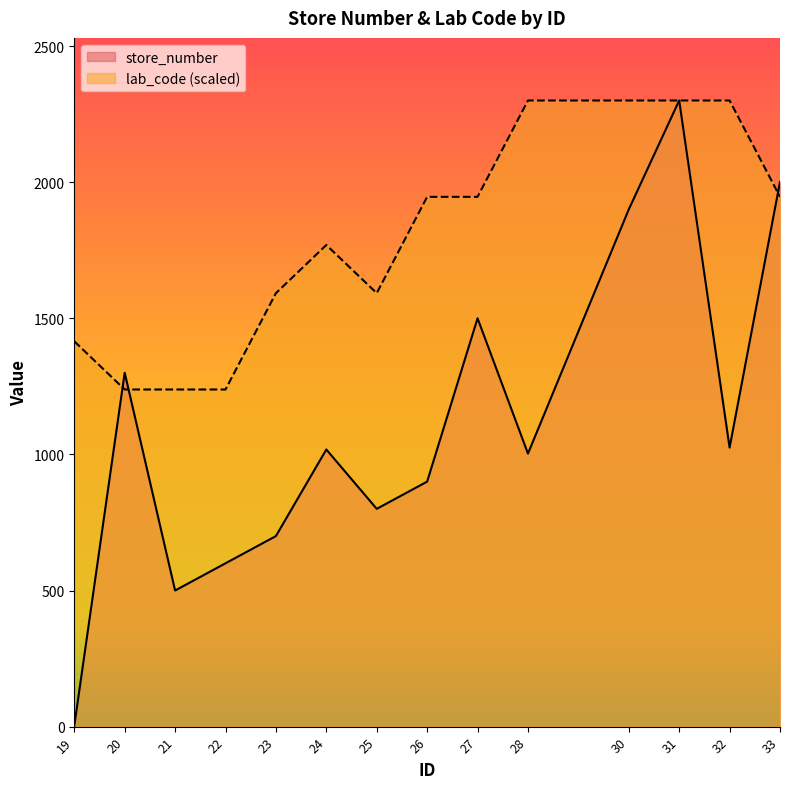

What is the value of the lab_code point at the 13th from the left?

2300.0